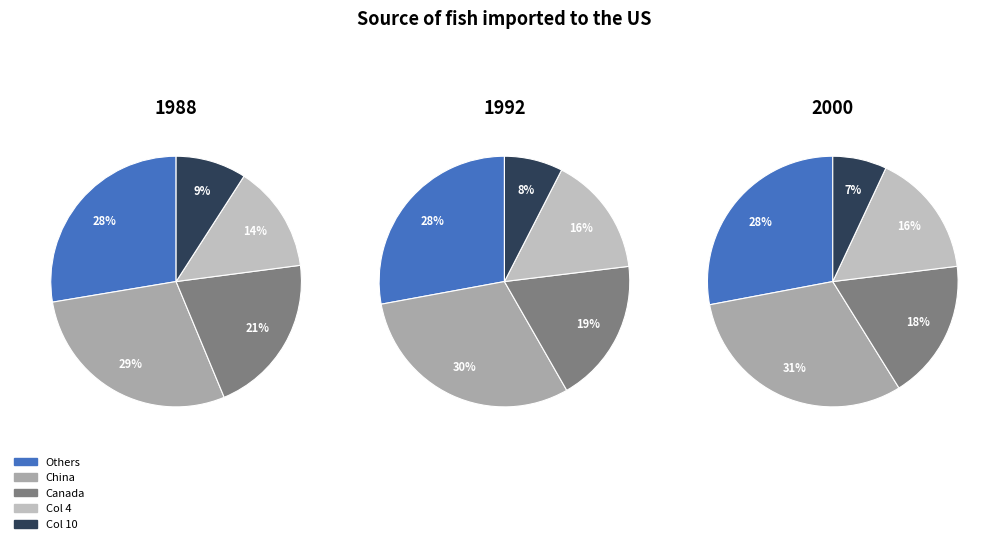

Count the number of slices in the pie.

5